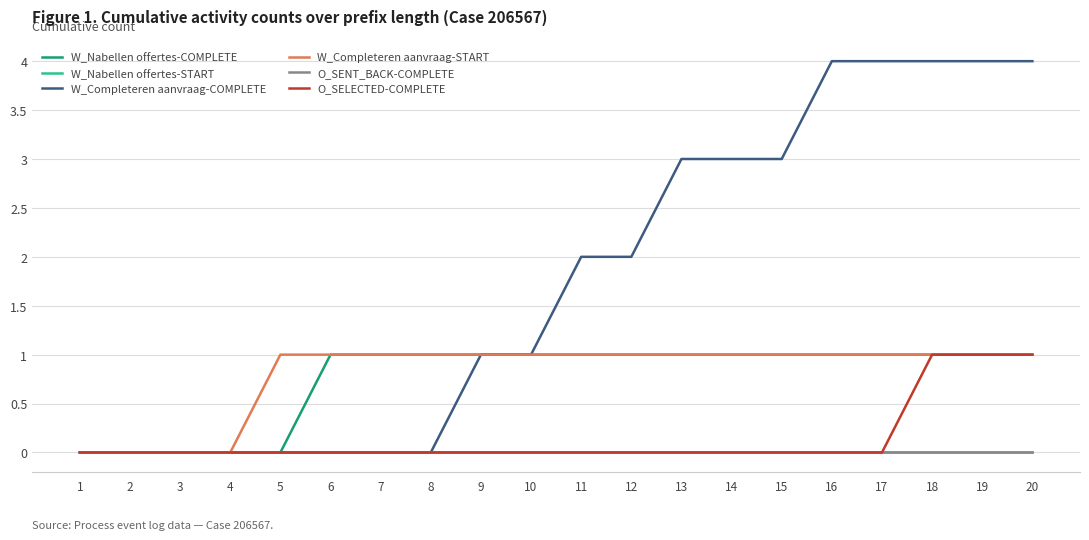

Reading left to right, extract all data points from this chart.

W_Nabellen offertes-COMPLETE: 1=0	2=0	3=0	4=0	5=0	6=1	7=1	8=1	9=1	10=1	11=1	12=1	13=1	14=1	15=1	16=1	17=1	18=1	19=1	20=1
W_Nabellen offertes-START: 1=0	2=0	3=0	4=0	5=0	6=0	7=0	8=0	9=0	10=0	11=0	12=0	13=0	14=0	15=0	16=0	17=0	18=0	19=0	20=0
W_Completeren aanvraag-COMPLETE: 1=0	2=0	3=0	4=0	5=0	6=0	7=0	8=0	9=1	10=1	11=2	12=2	13=3	14=3	15=3	16=4	17=4	18=4	19=4	20=4
W_Completeren aanvraag-START: 1=0	2=0	3=0	4=0	5=1	6=1	7=1	8=1	9=1	10=1	11=1	12=1	13=1	14=1	15=1	16=1	17=1	18=1	19=1	20=1
O_SENT_BACK-COMPLETE: 1=0	2=0	3=0	4=0	5=0	6=0	7=0	8=0	9=0	10=0	11=0	12=0	13=0	14=0	15=0	16=0	17=0	18=0	19=0	20=0
O_SELECTED-COMPLETE: 1=0	2=0	3=0	4=0	5=0	6=0	7=0	8=0	9=0	10=0	11=0	12=0	13=0	14=0	15=0	16=0	17=0	18=1	19=1	20=1